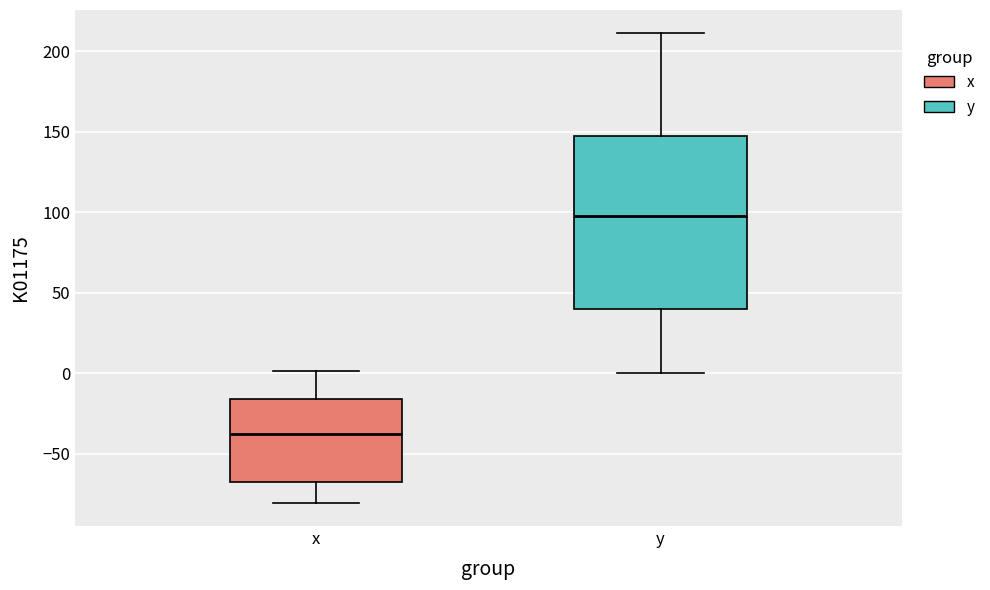

Where does the upper whisker of the box for x end on the y-axis? The values are not printed on the chart, so give them approximately, as read against the axis.

0